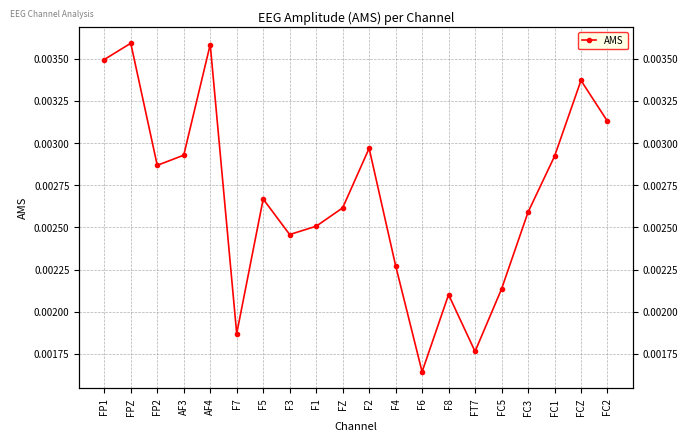

Rank the categories by value from lowest to highest.

F6, FT7, F7, F8, FC5, F4, F3, F1, FC3, FZ, F5, FP2, FC1, AF3, F2, FC2, FCZ, FP1, AF4, FPZ